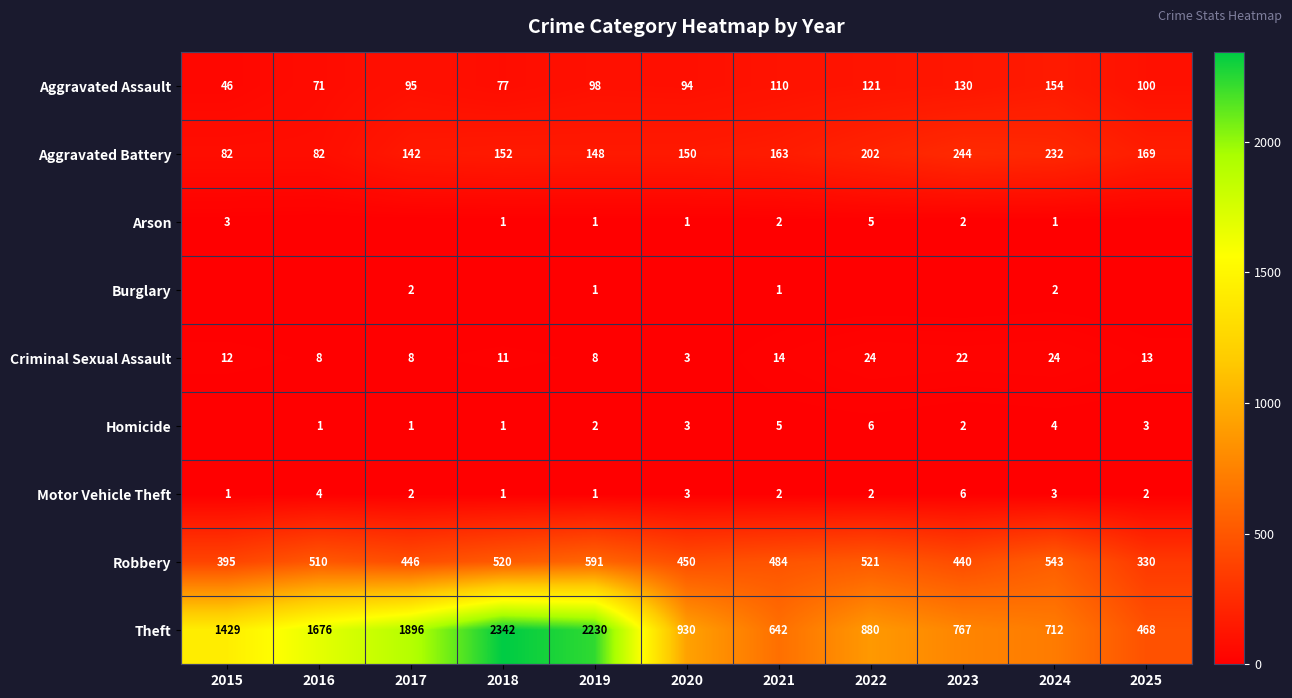

The value of Homicide at 2016 is 1. True or false?

True